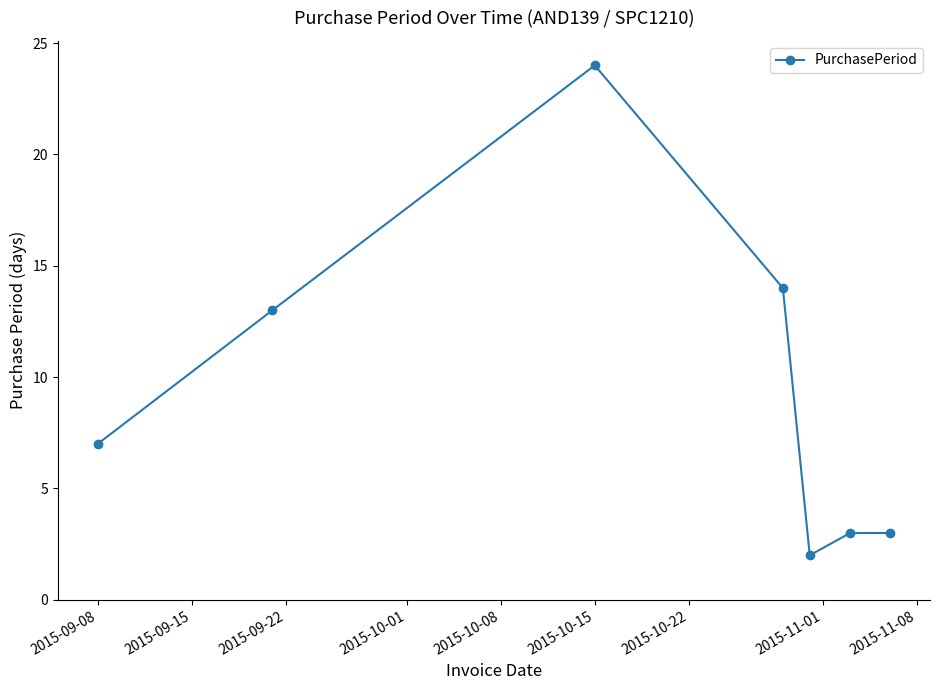

How many lines are shown in the chart?

1